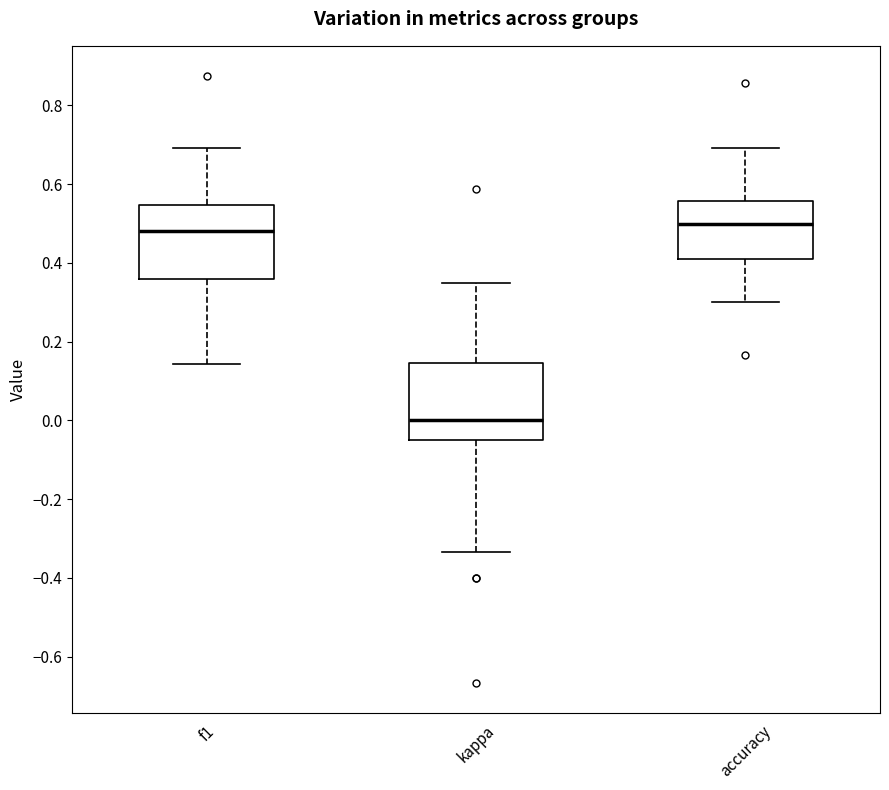

Which box's median line is the lowest?

kappa